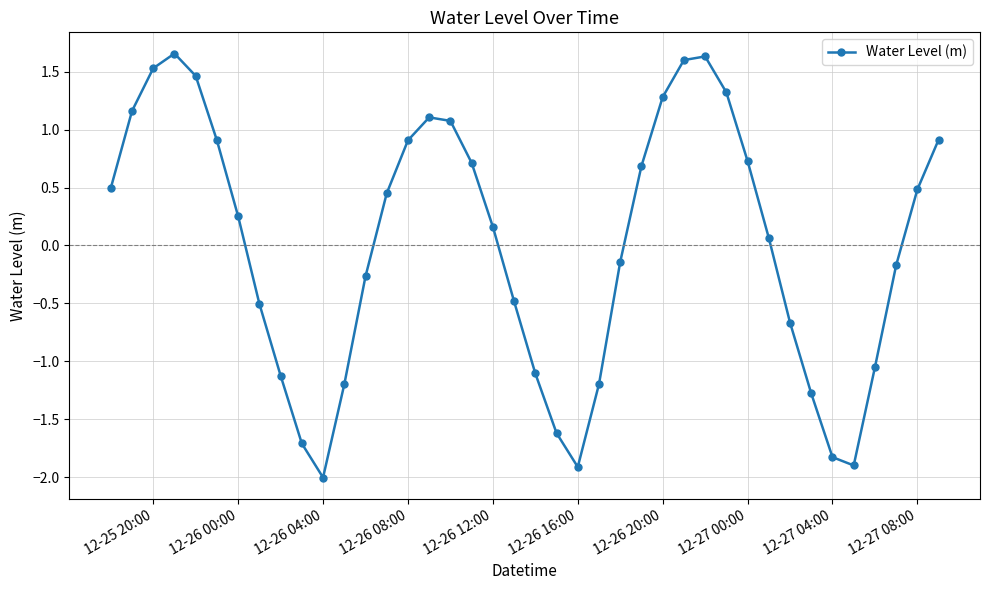

What is the value of the 36th point from the left?

-1.9